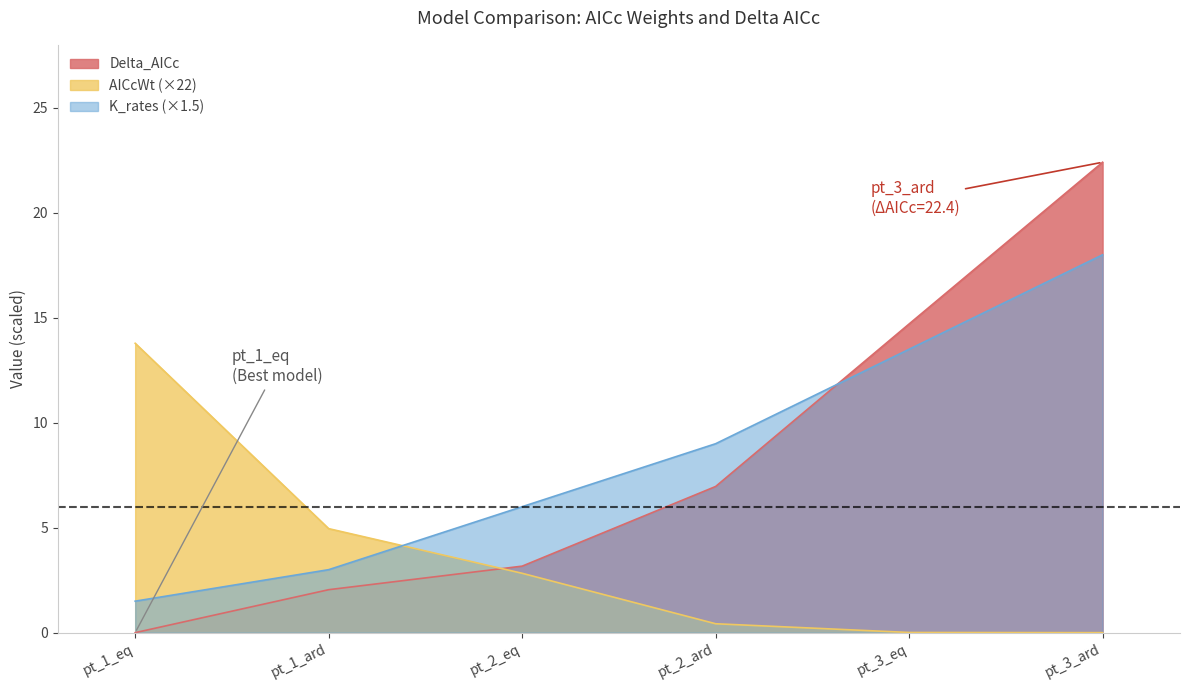

List the series in order of their peak value, highest first.

Delta_AICc, K_rates (×1.5), AICcWt (×22)